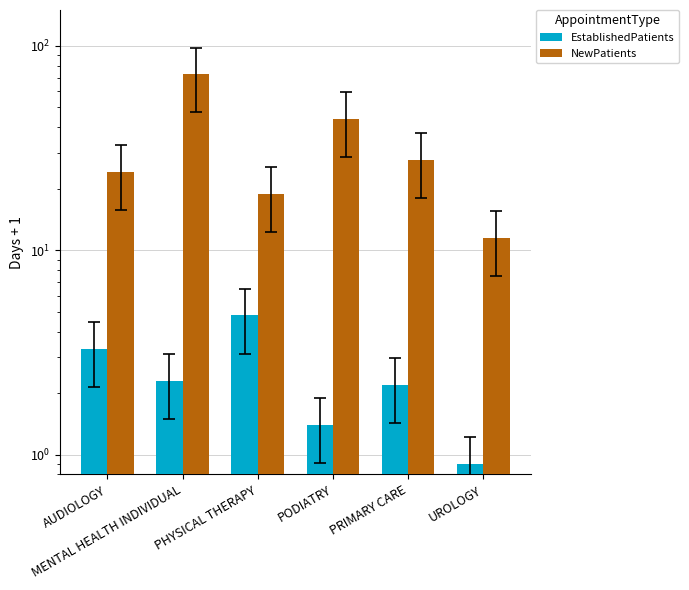

Reading left to right, list all the values displayed in this chart.

EstablishedPatients: 3.3	2.3	4.8	1.4	2.2	0.9
NewPatients: 24.3	72.7	18.9	43.9	27.8	11.5